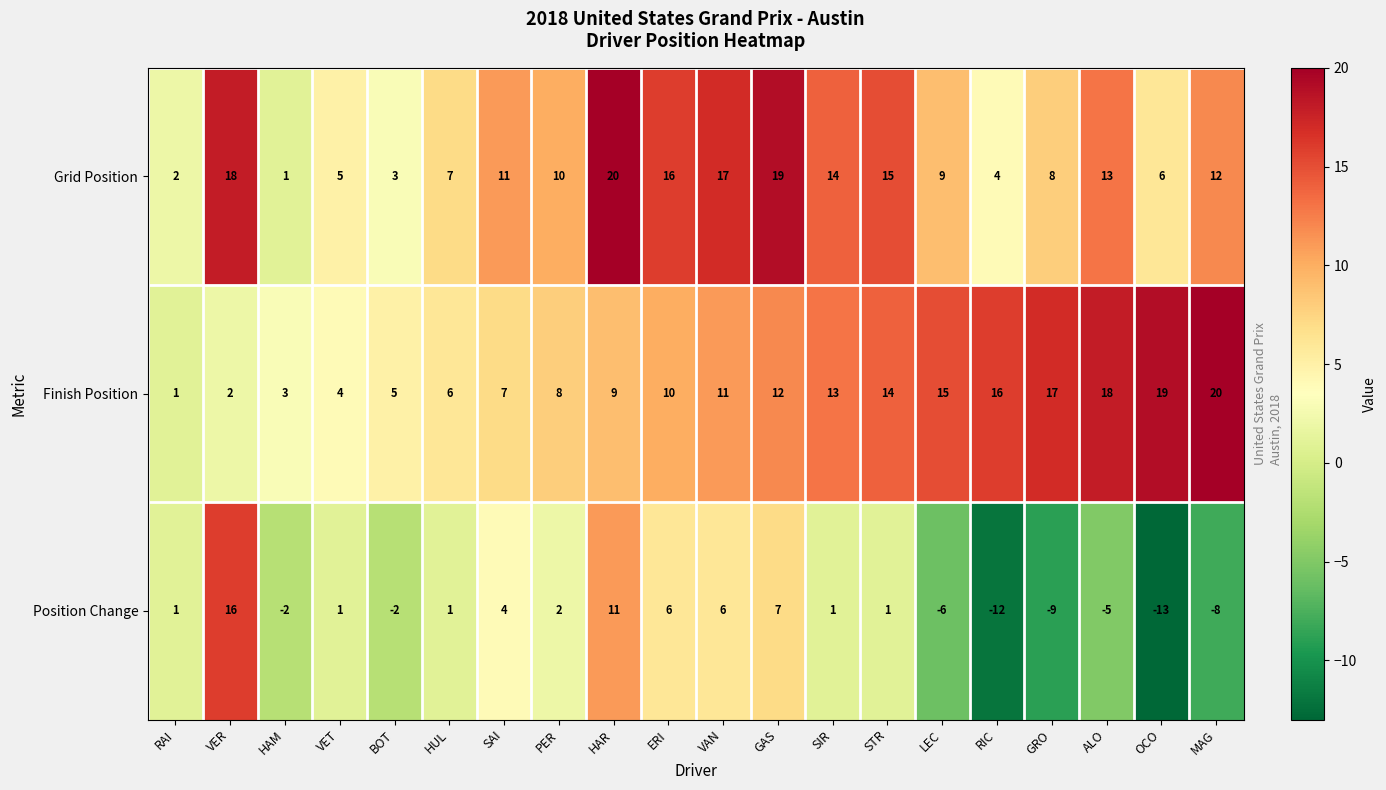

Which series has the largest range (max minus min)?

Position Change